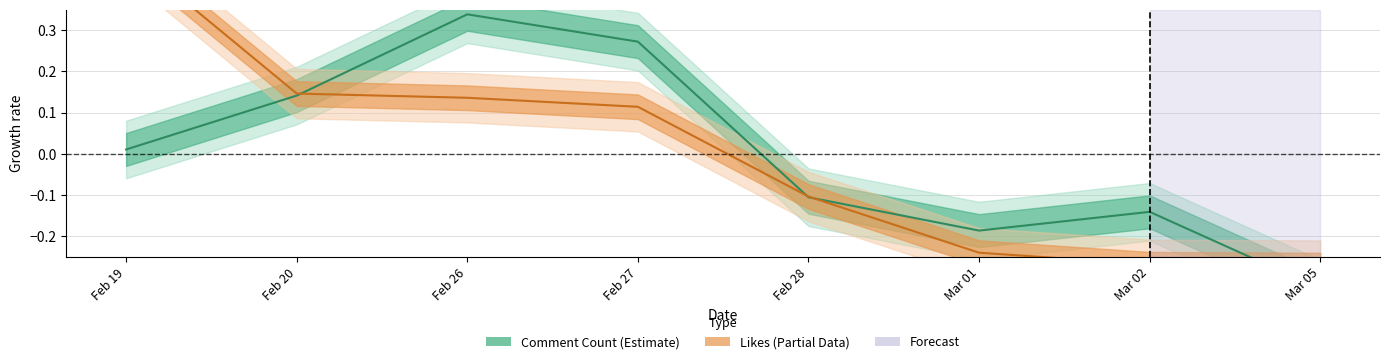

What is the lowest value of the Likes (line) series?

-0.3